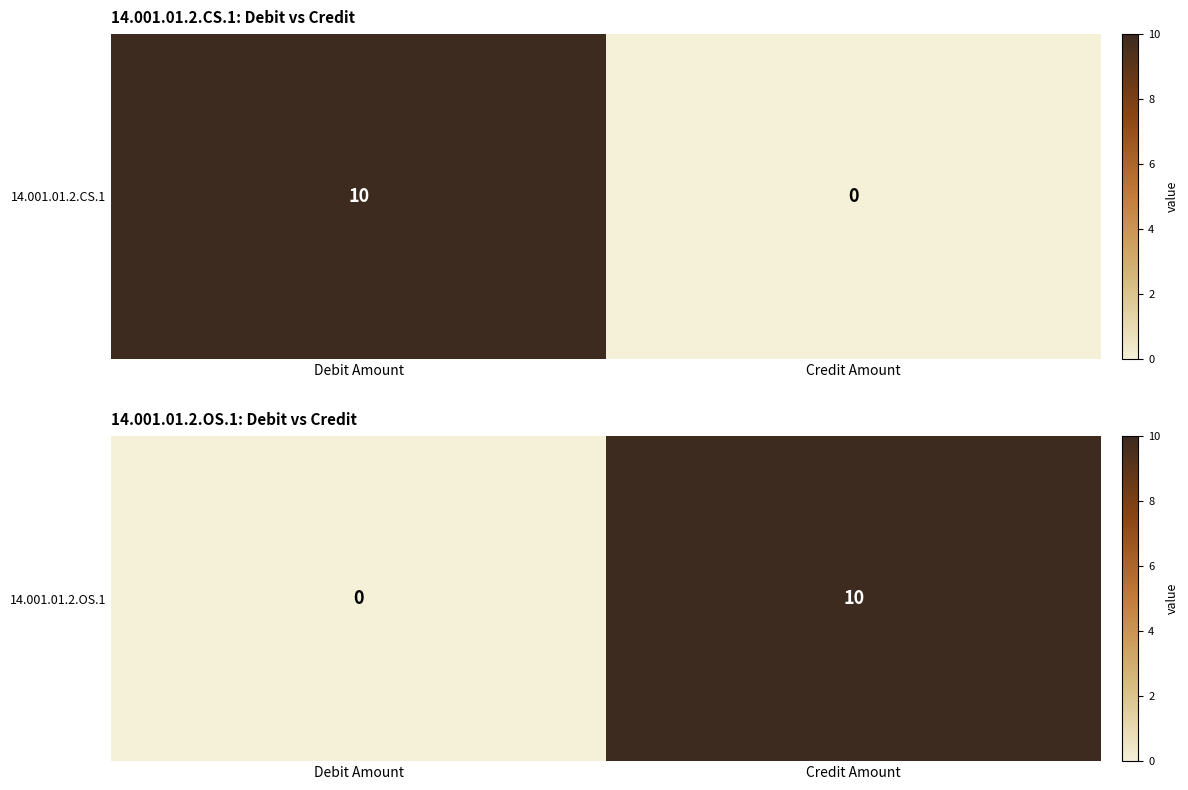

Which category has the lowest value across all series?

Debit Amount